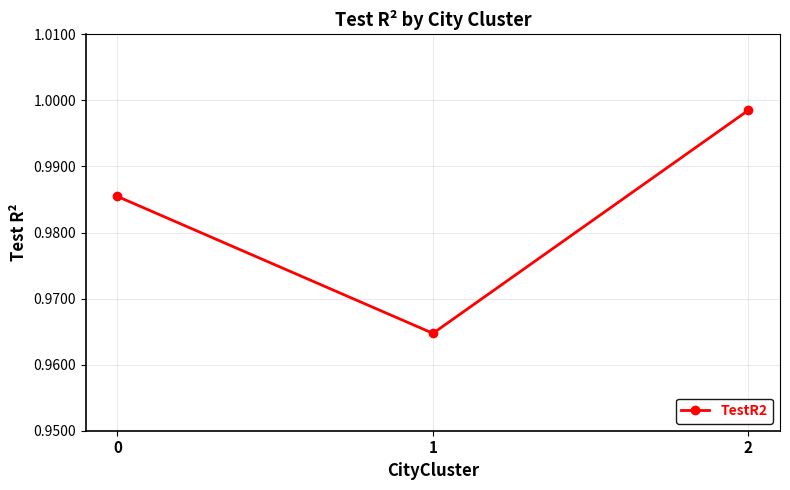

What is the sum of the values at 2 and 1?

2.0